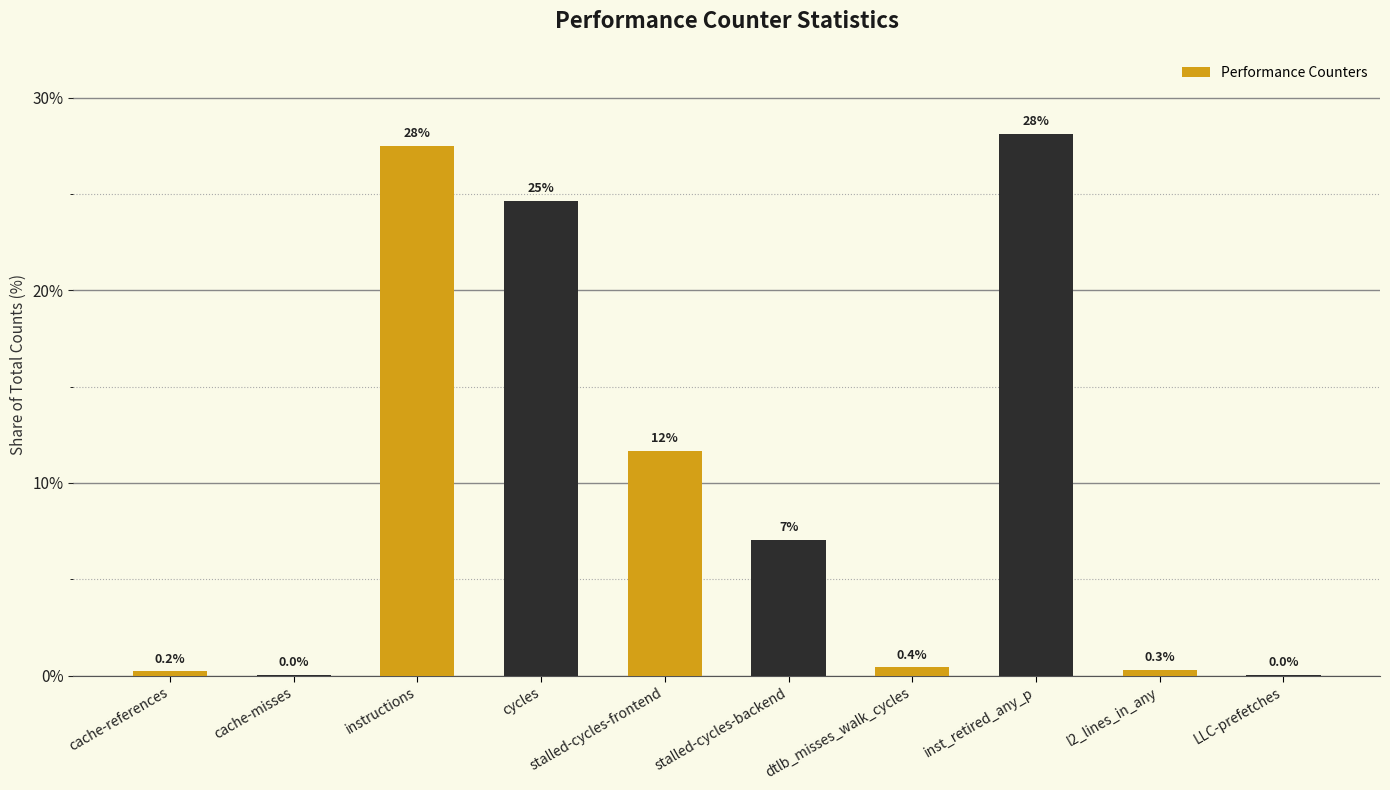

The value at cycles is 38.6. True or false?

False